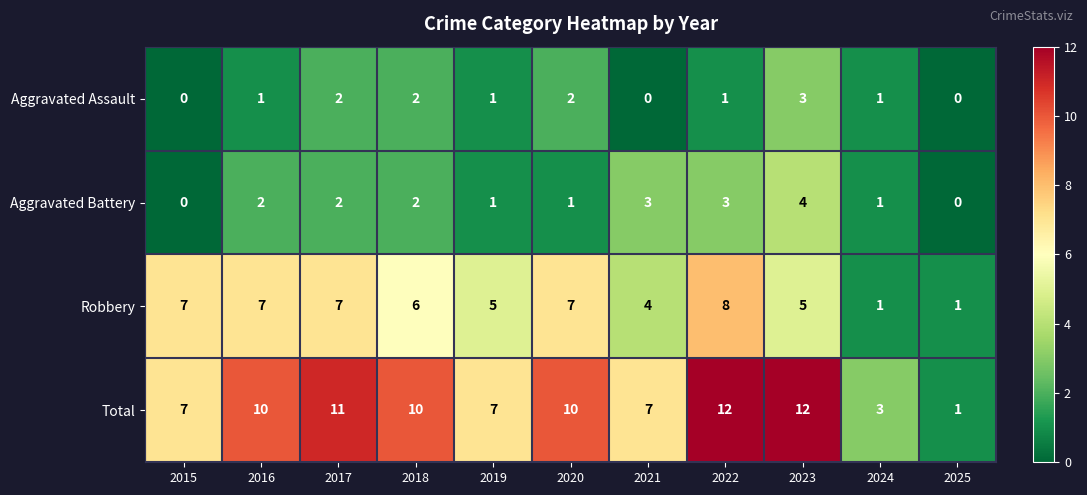

What is the difference between the maximum and minimum values in the Aggravated Battery series?

4